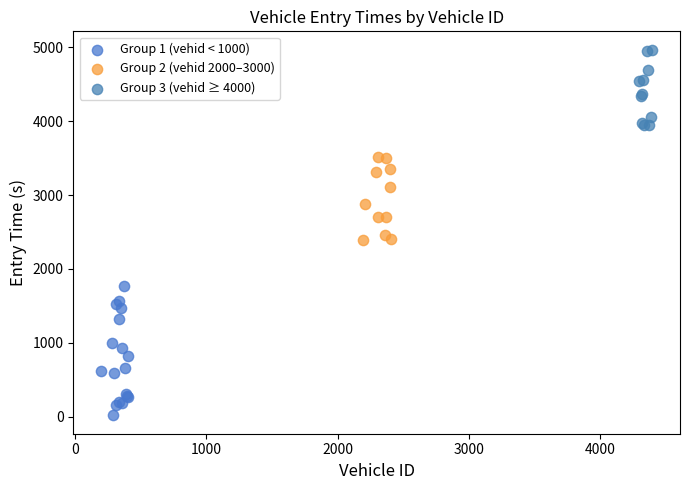

Which series reaches the maximum Y coordinate?

Group 3 (vehid ≥ 4000)